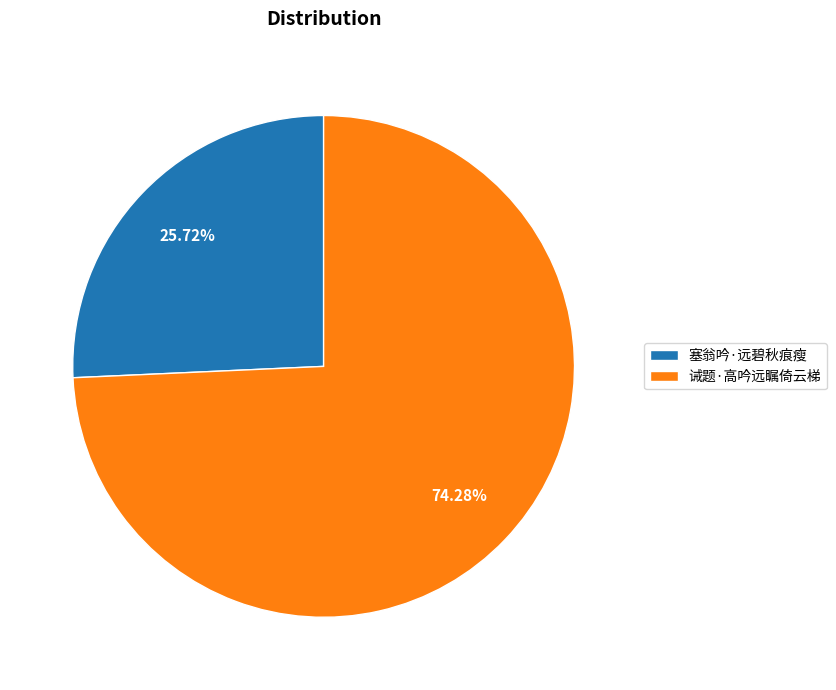

Which slice is the smallest?

塞翁吟·远碧秋痕瘦